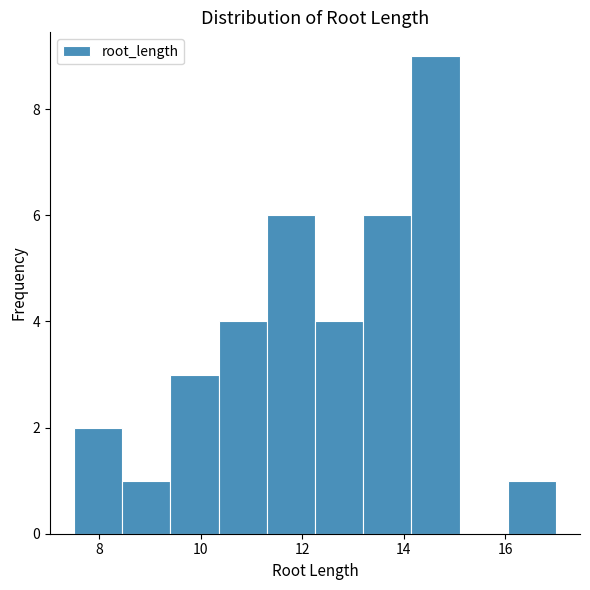

How tall is the bar that spans 16.05 to 17.00 on the x-axis? Neither the bar edges nor the heights are printed on the chart, so give them approximately, as read against the axes.

1